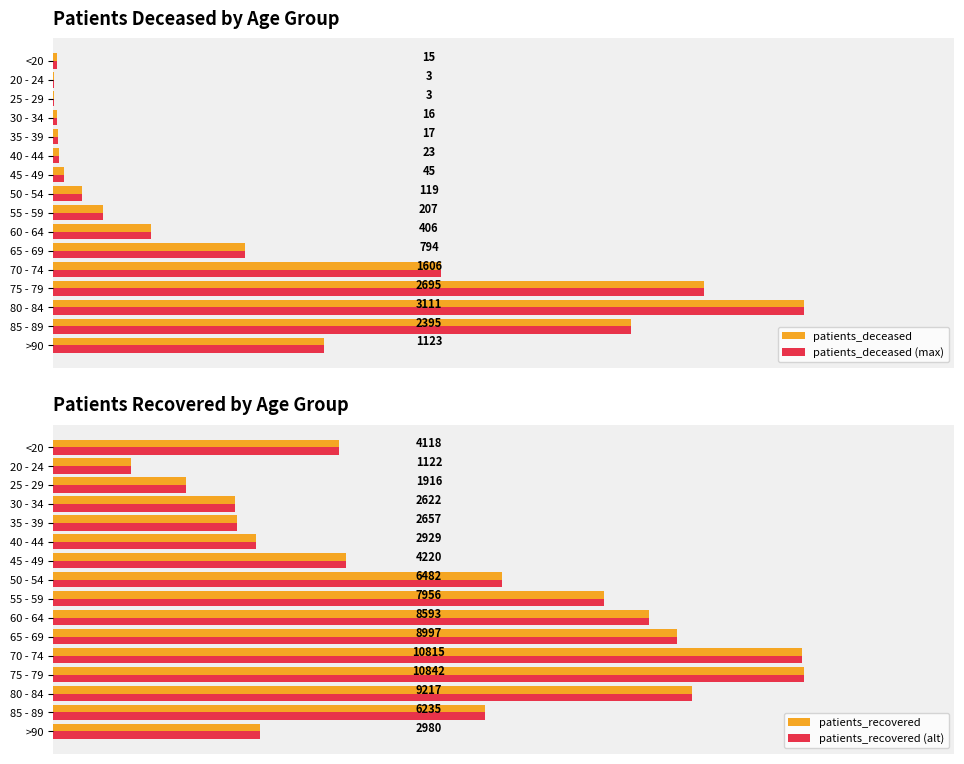

Which series changed the most between 50 - 54 and >90?

patients_recovered